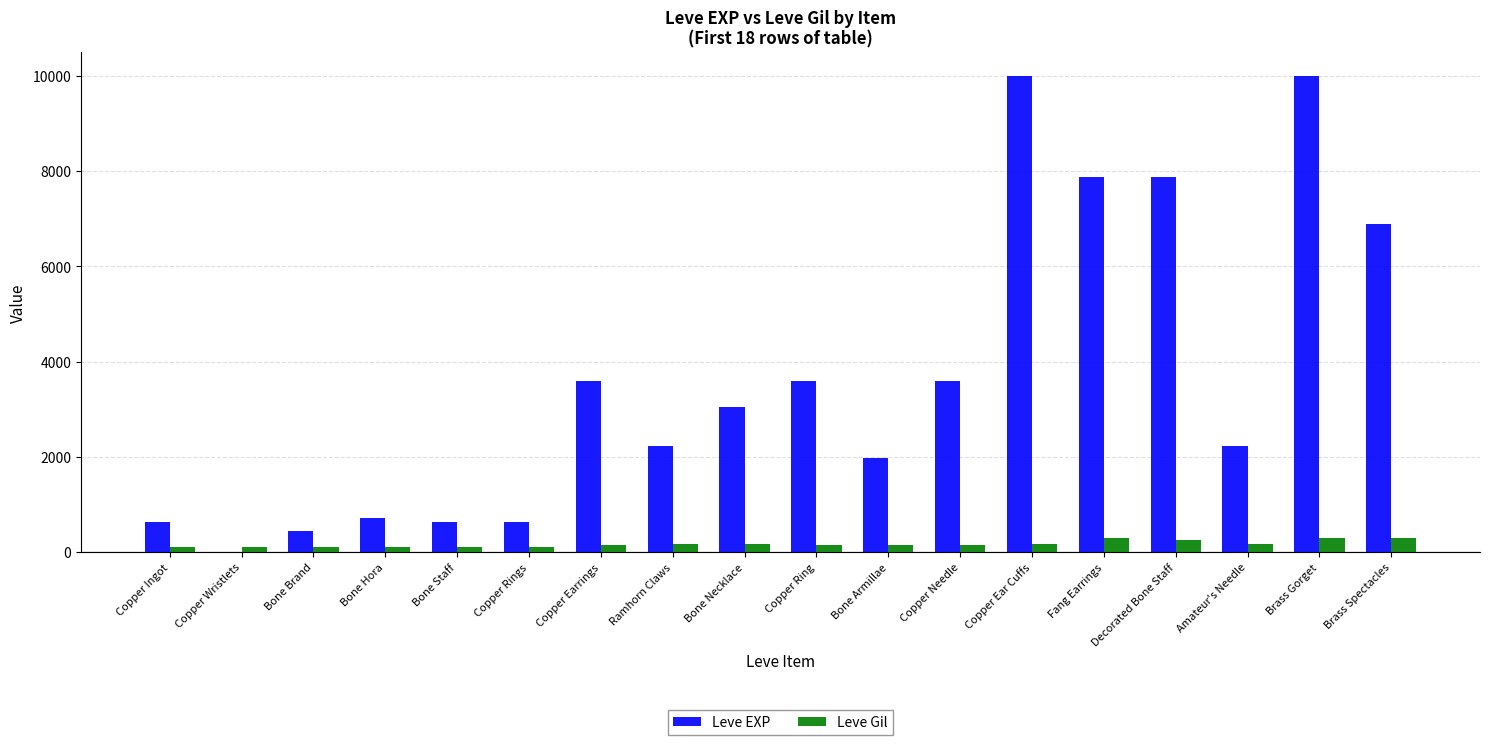

What is the approximate value of Leve Gil at Bone Brand, to the nearest 5?

110